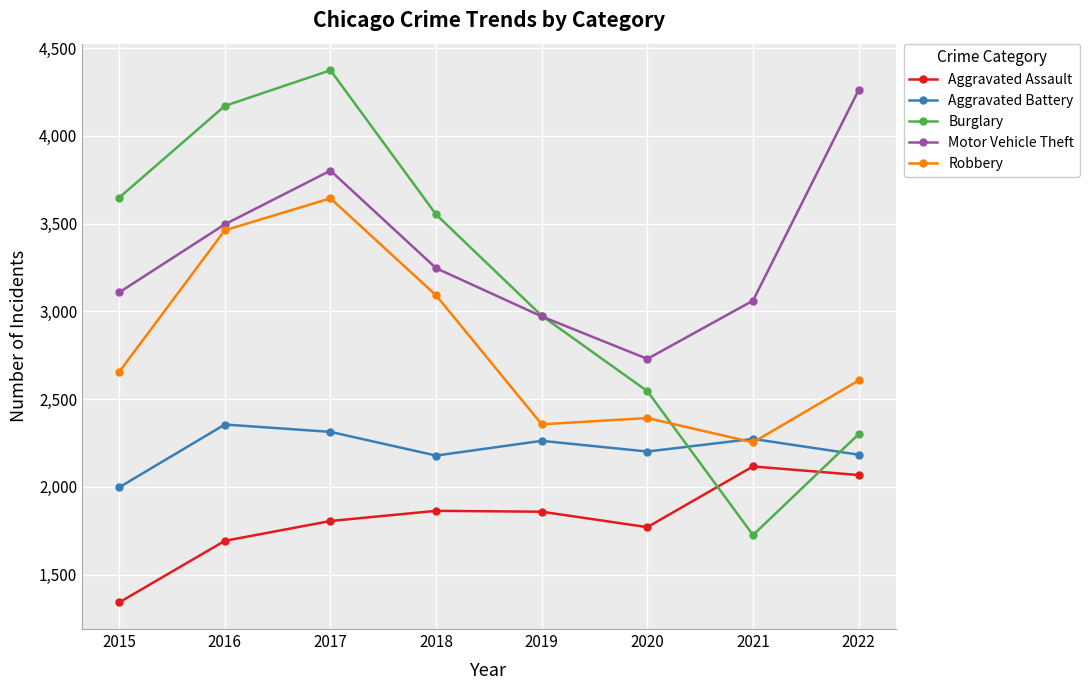

At which label is Burglary closest to 3049?

2019